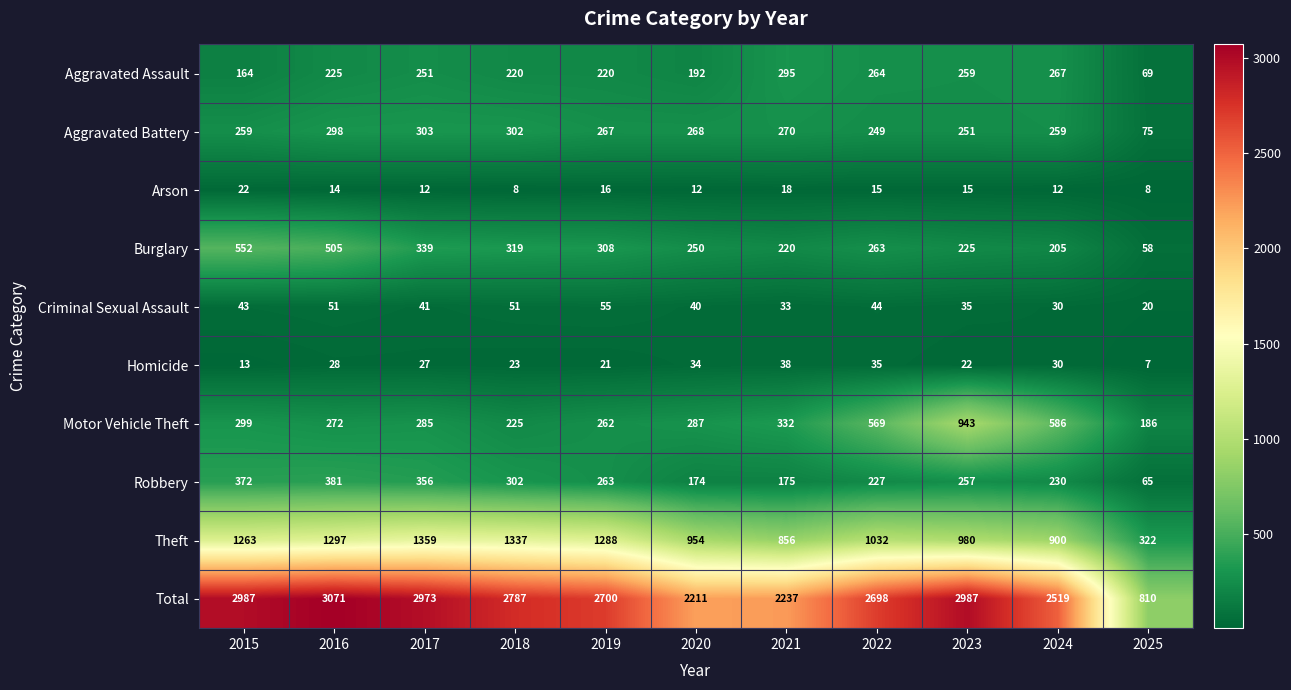

The value of Homicide at 2024 is 52. True or false?

False